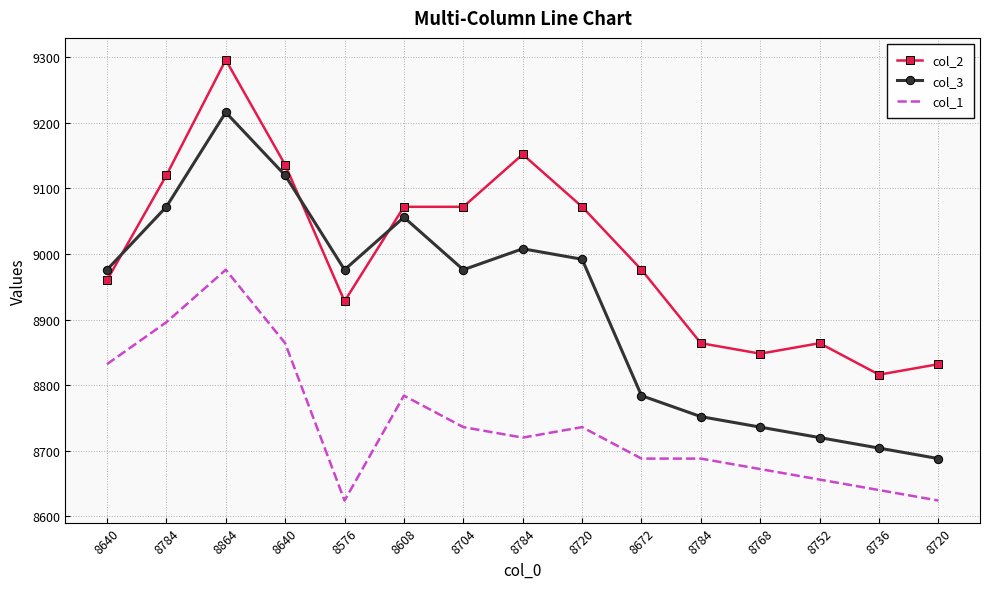

What is the difference between the highest and lowest values at 8784?

224